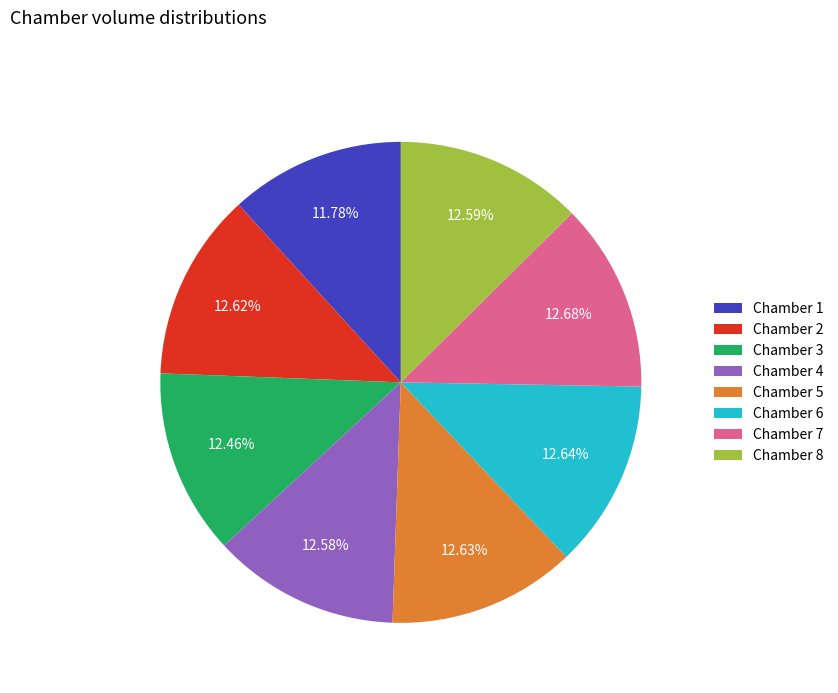

What is the ratio of the value at Chamber 1 to the value at Chamber 7?

0.9